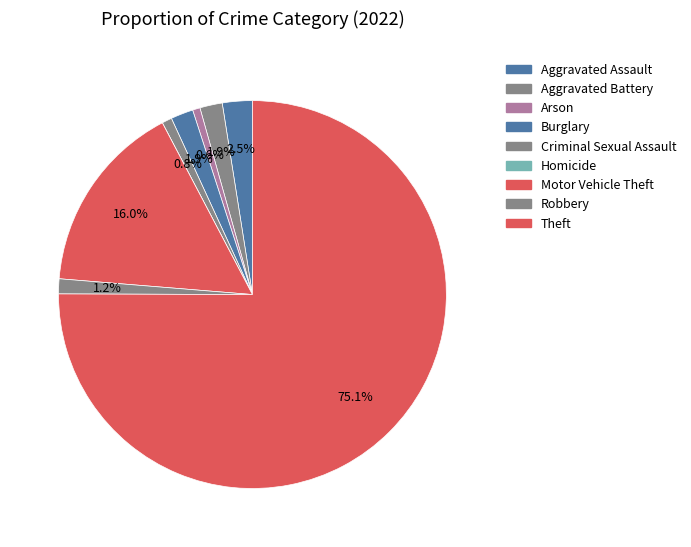

Count the number of slices in the pie.

9